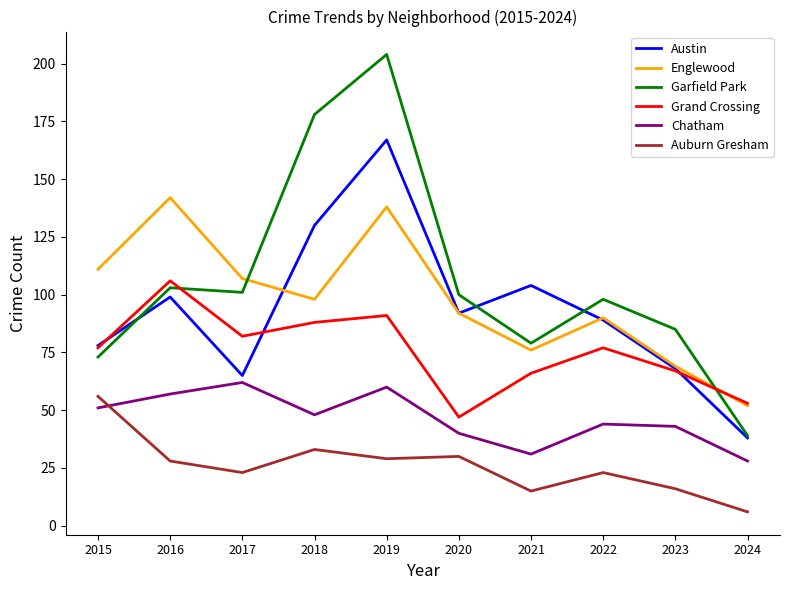

What is the minimum value for Garfield Park?

39